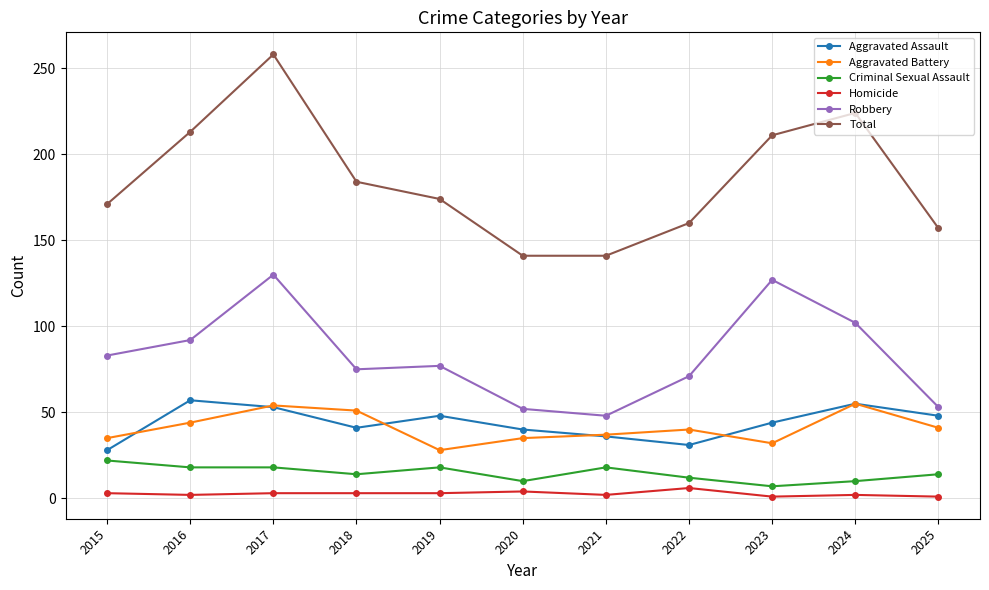

In Total, how many points are higher than both neighbors (excluding endpoints)?

2